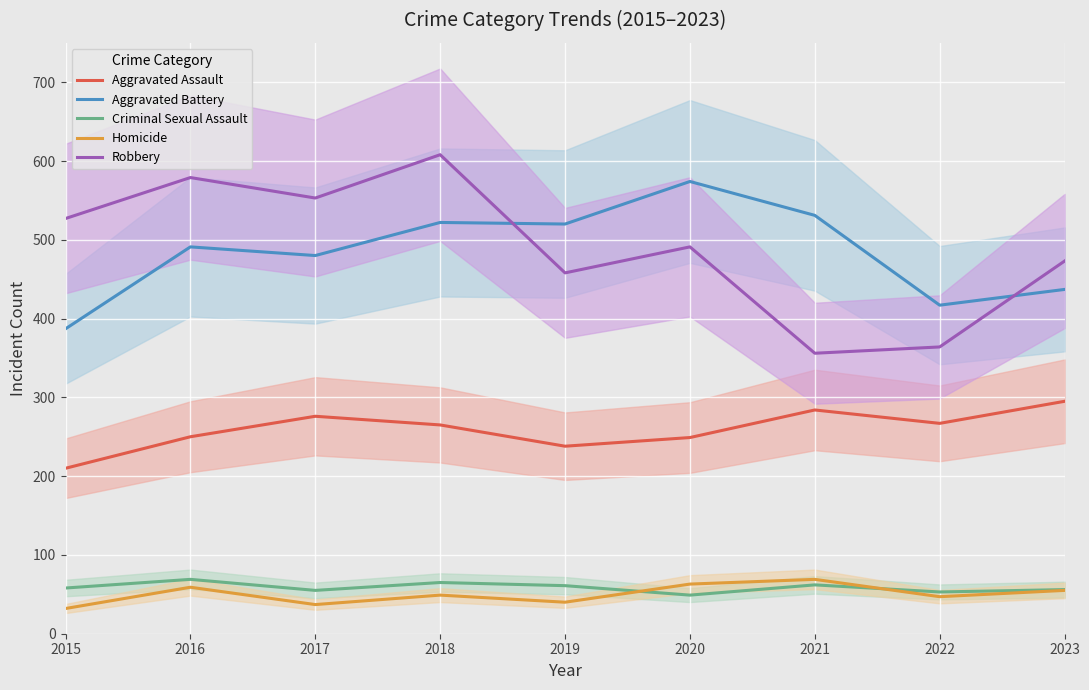

At which category does Criminal Sexual Assault reach its first local peak?

2016